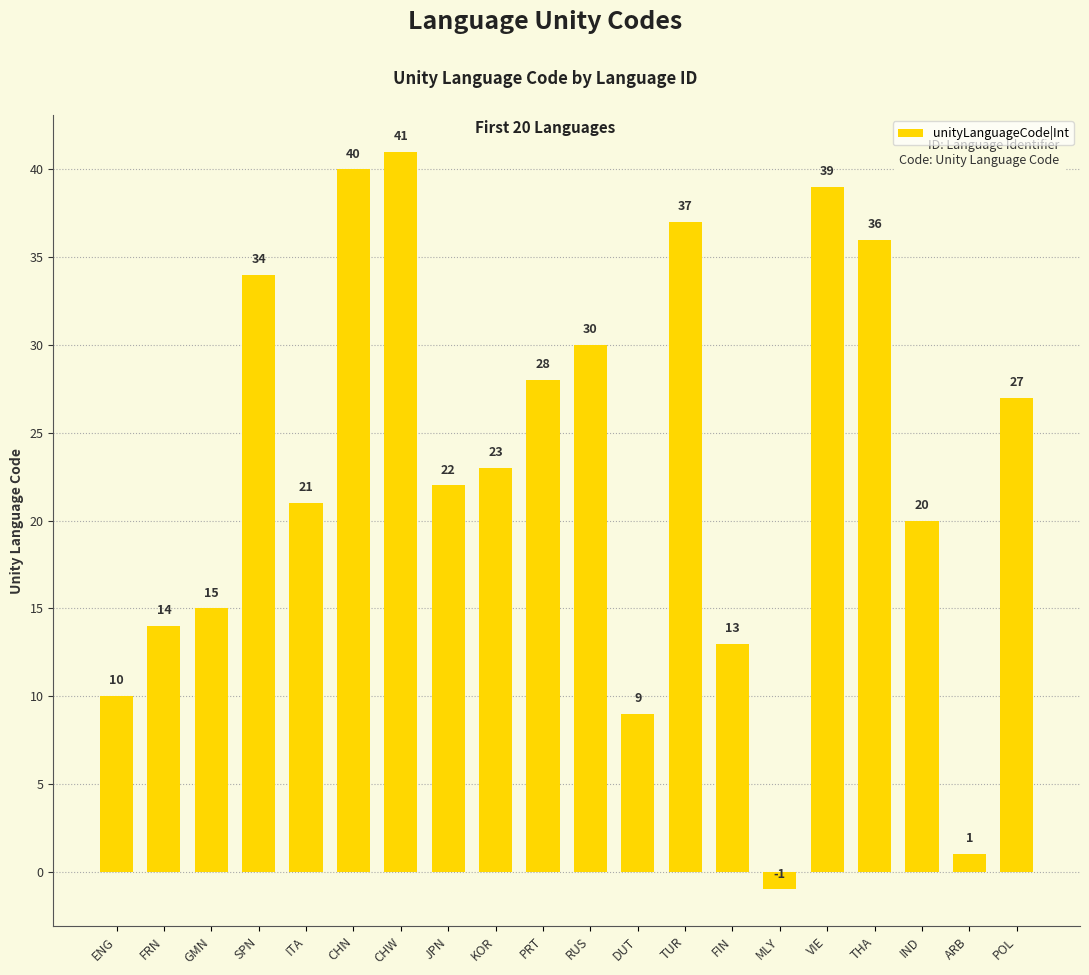

How many values are below 23?

10